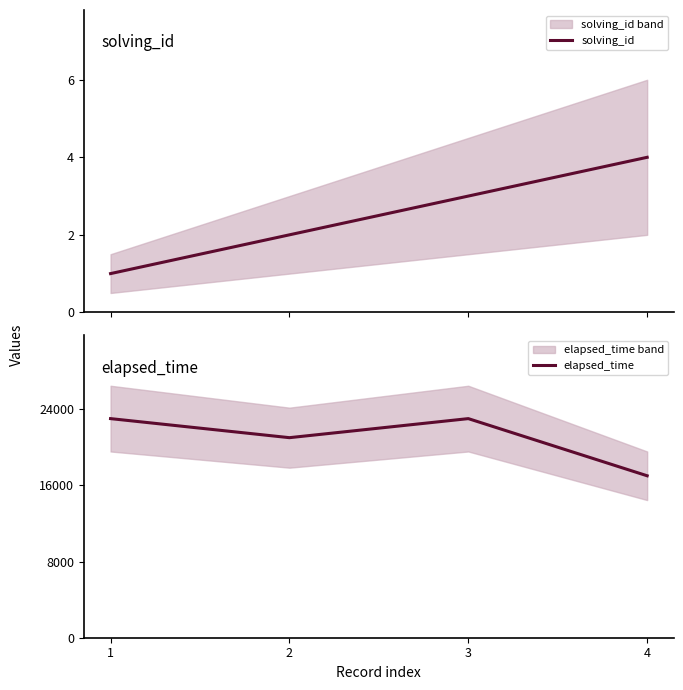

Reading left to right, what are all the values shown in this chart?

solving_id: 1	2	3	4
elapsed_time: 23000	21000	23000	17000